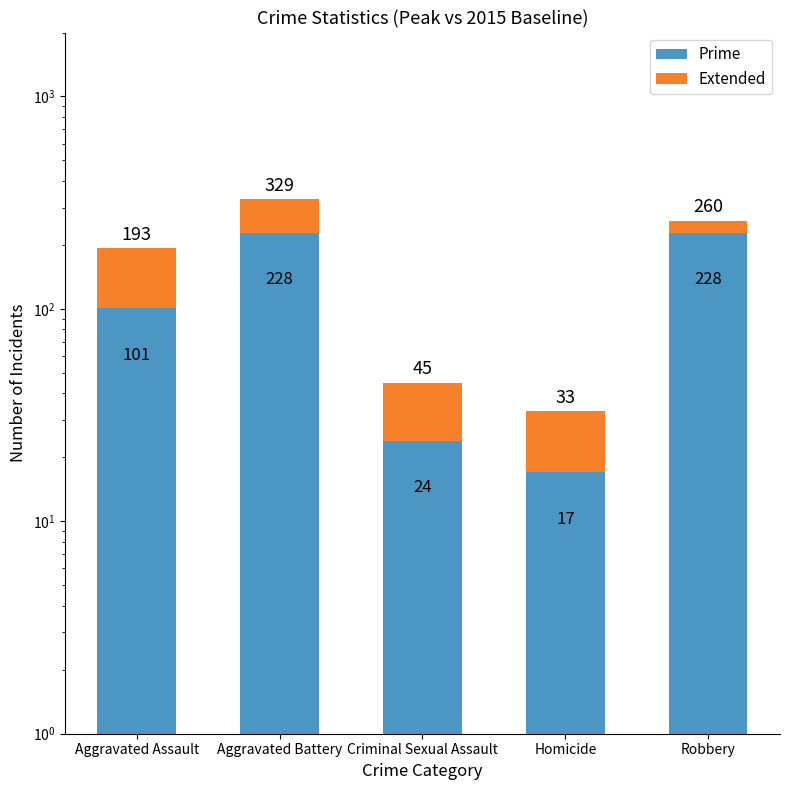

What are all the series names shown in the legend?

Prime, Extended